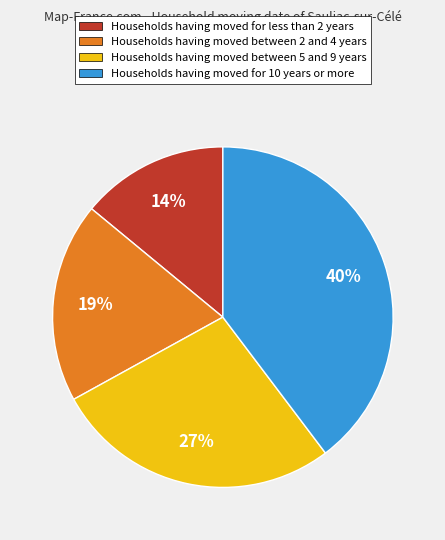

Which category has the biggest portion of the pie?

Households having moved for 10 years or more